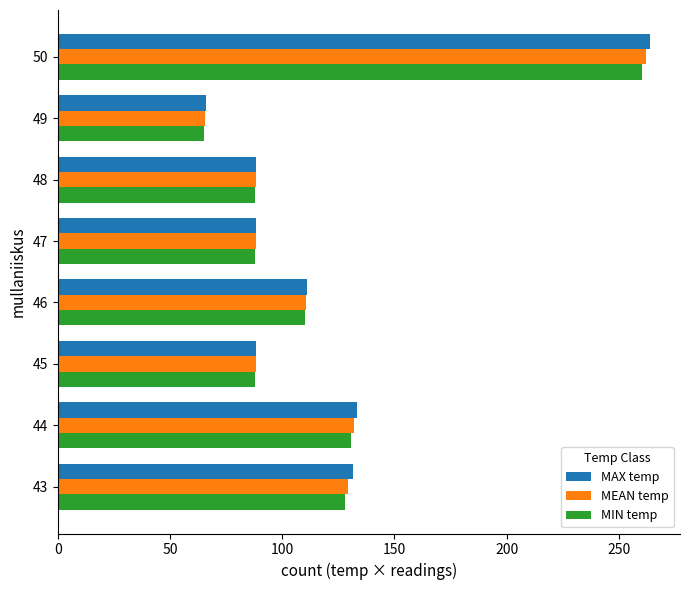

Which category has the highest value in the MIN temp series?

50